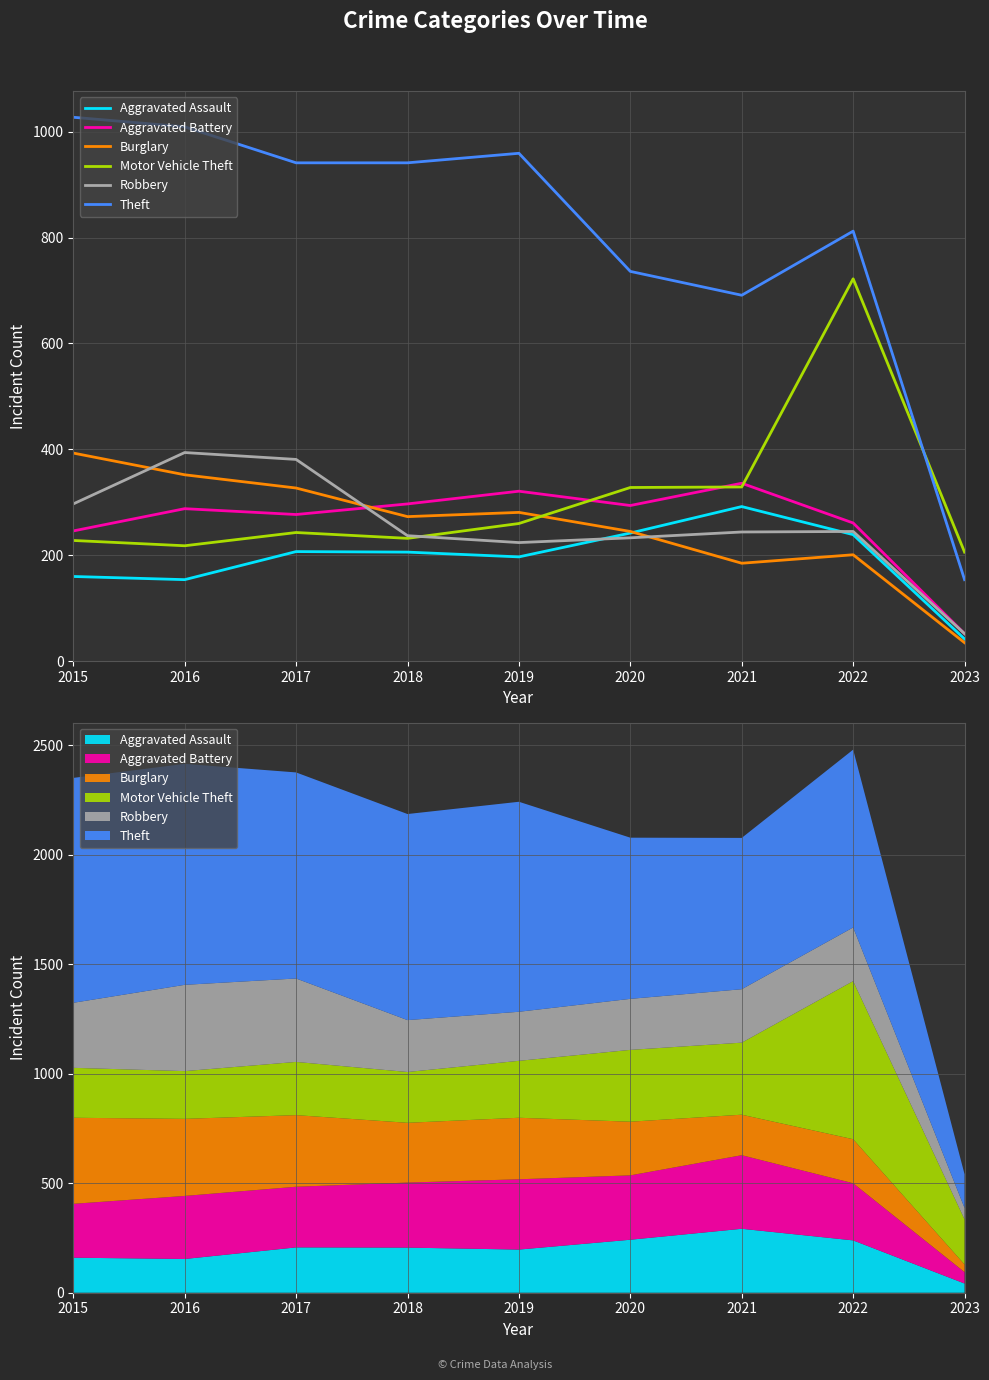

At which category does the chart reach its minimum across all series?

2023